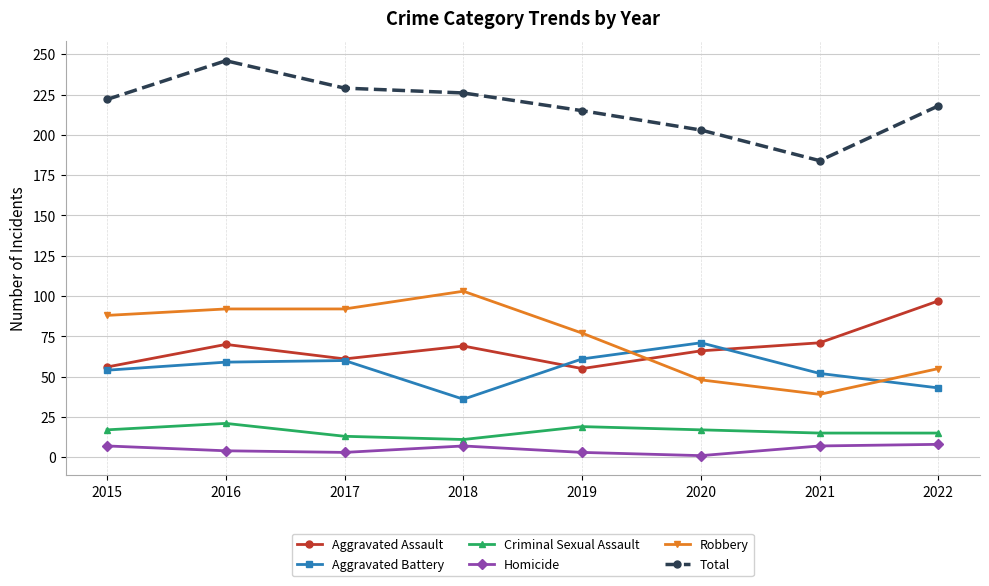

What is the spread (max minus min) of values at 2015?

215